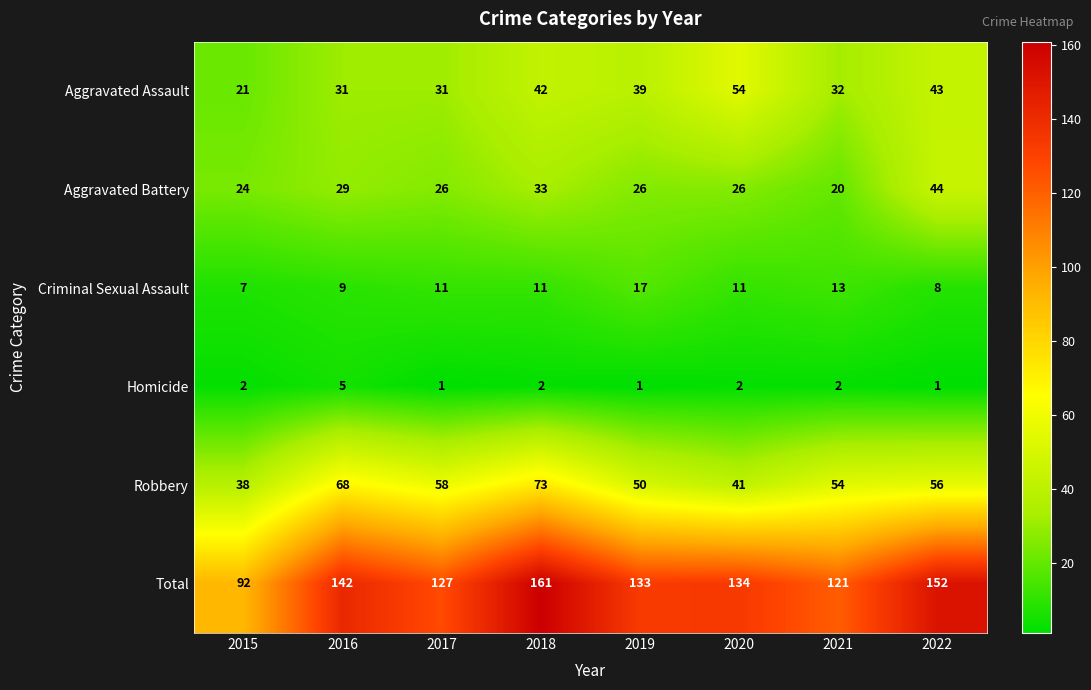

What is the minimum value for Total?

92